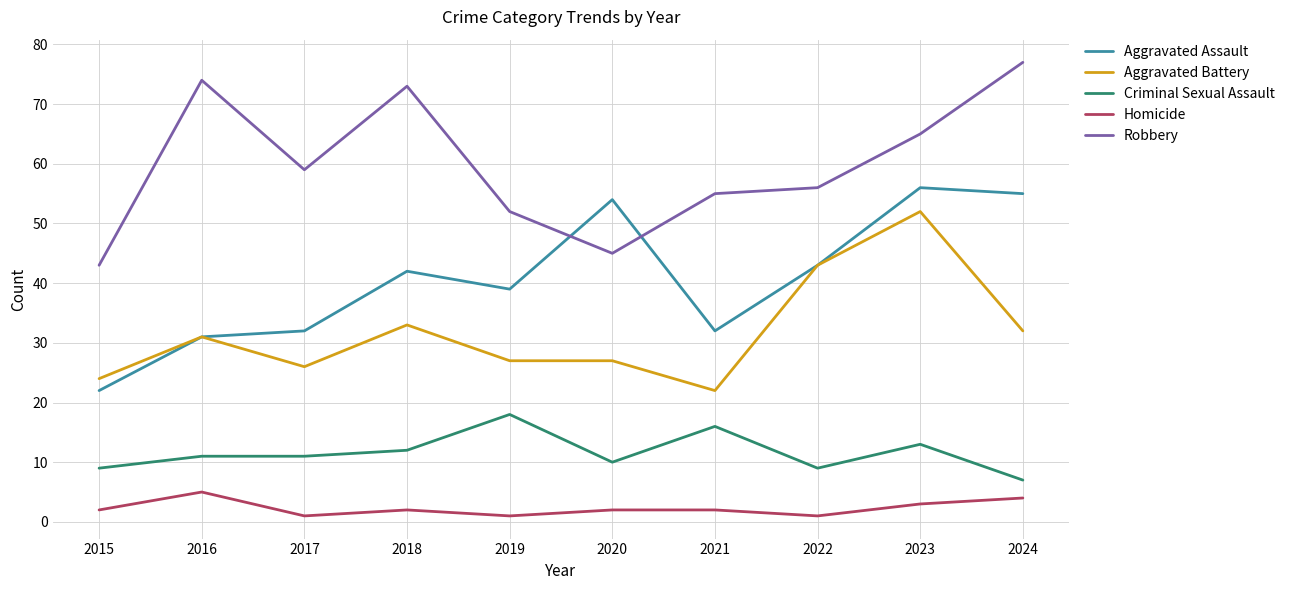

How many distinct data groups are displayed?

5